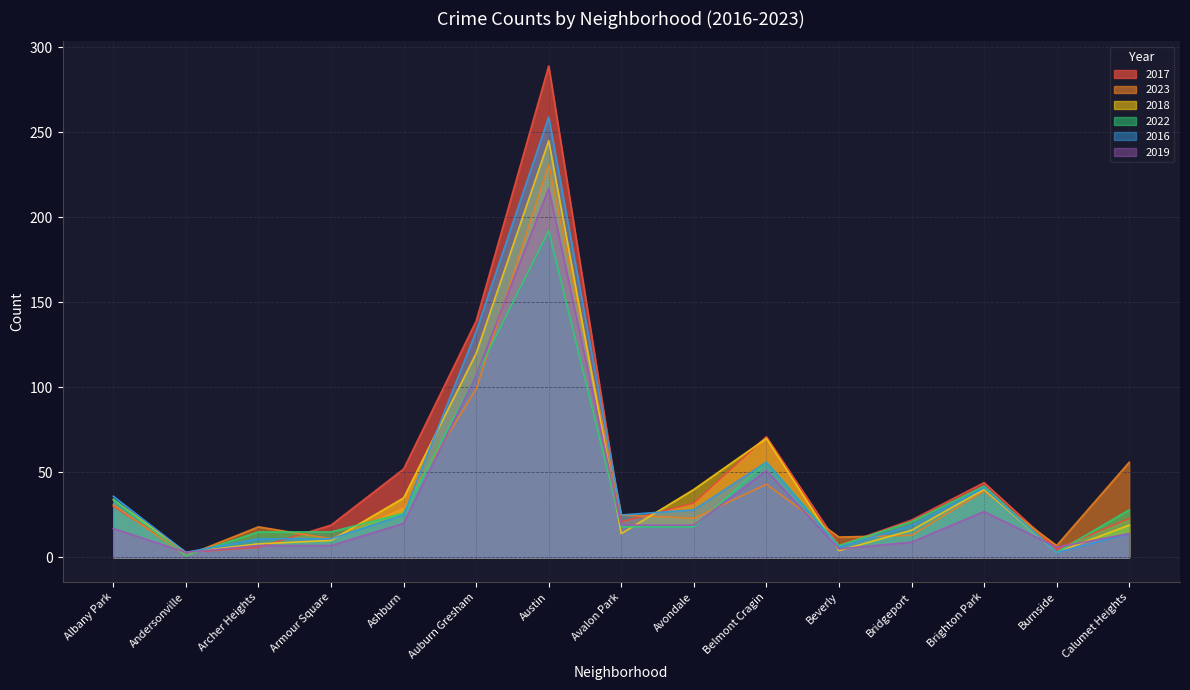

Is the value of 2022 at Brighton Park greater than the value of 2017 at Archer Heights?

Yes